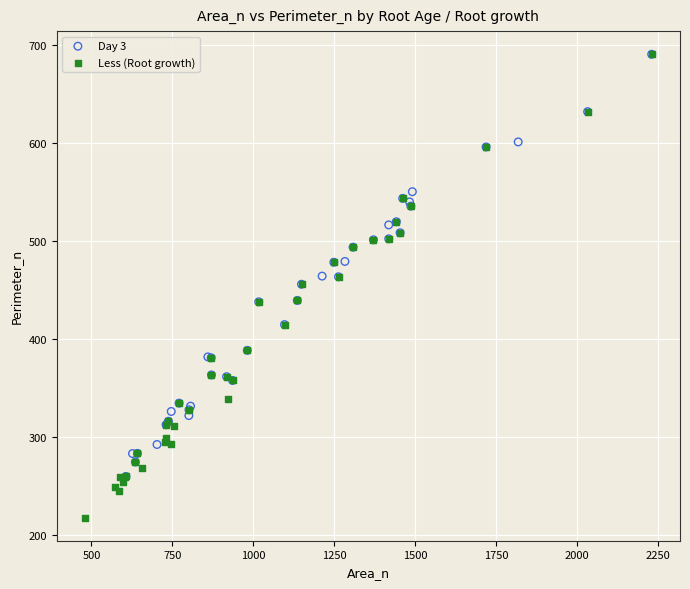

Which series has the widest spread of Y values?

Less (Root growth)